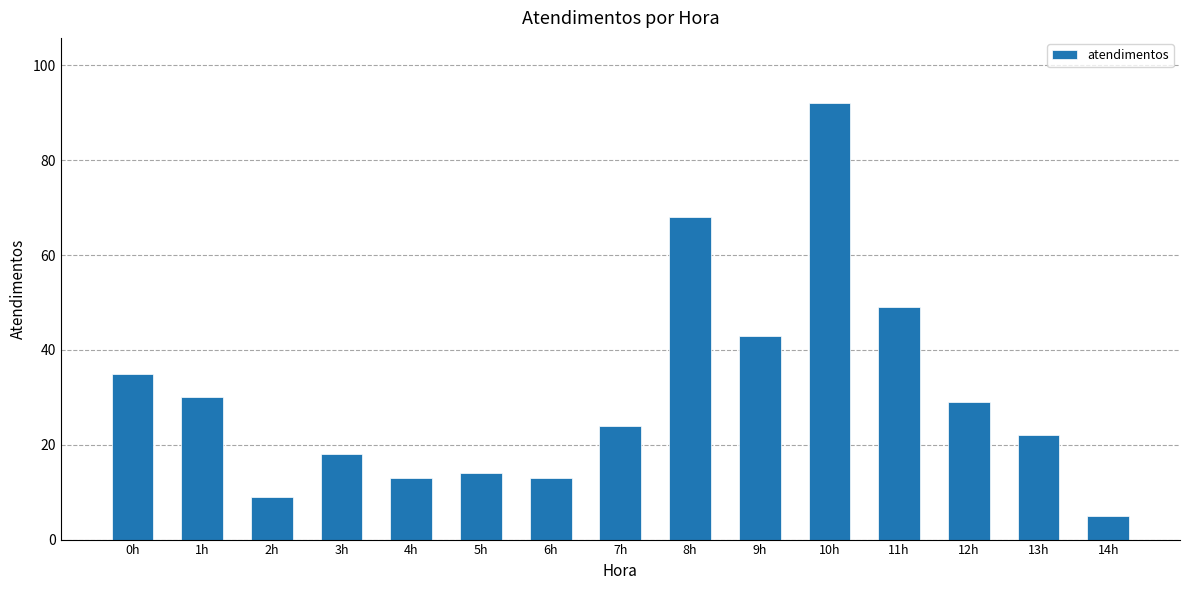

What is the difference between the second highest and second lowest values?

59